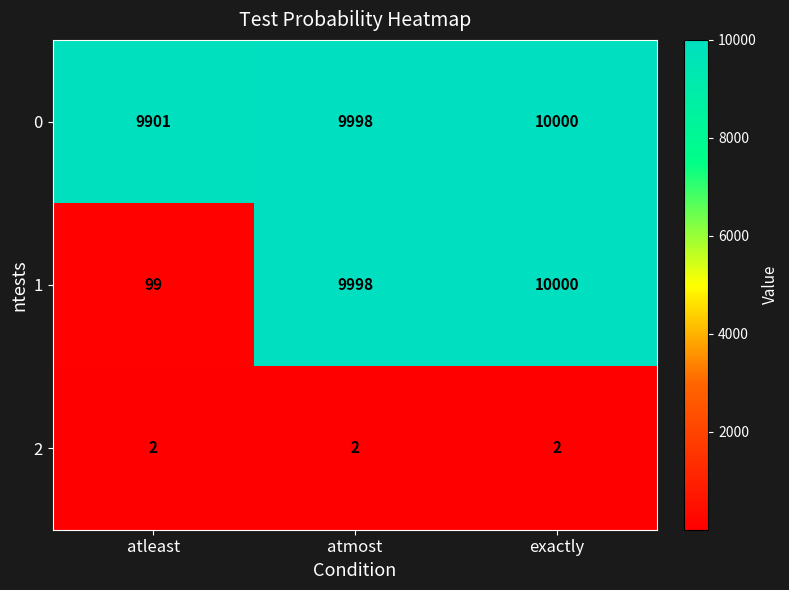

Where is 1 nearest to the value 5049?

atmost